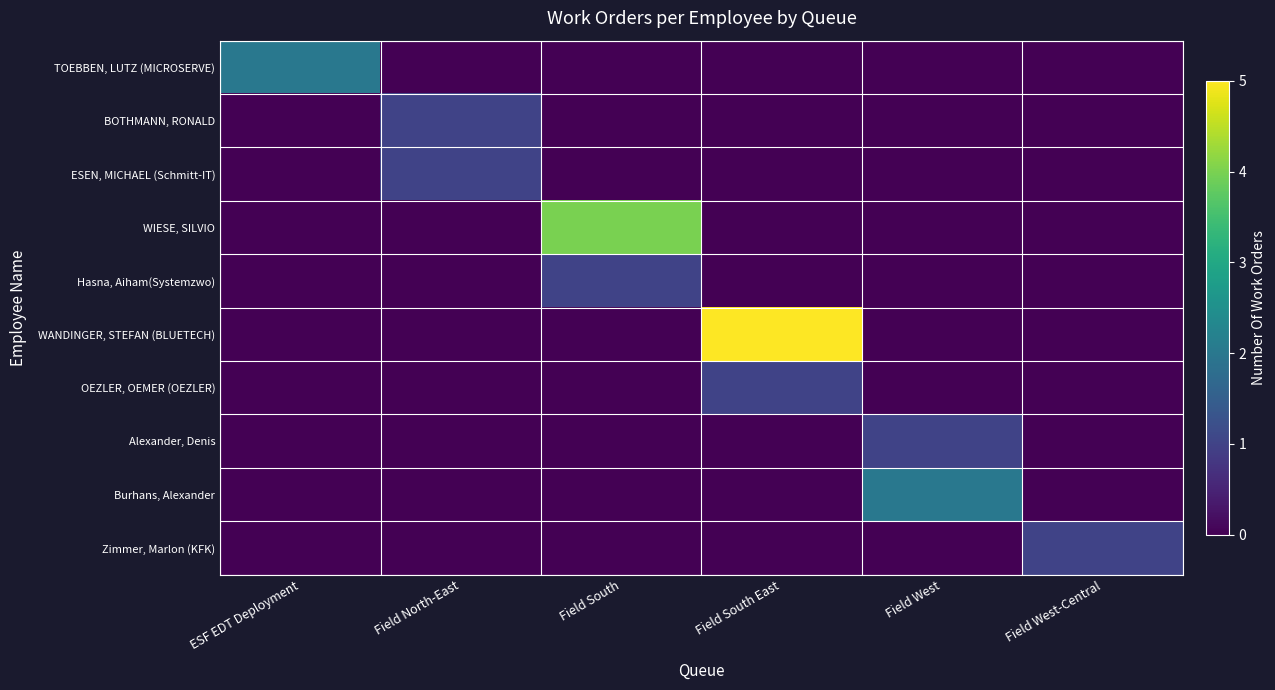

Reading left to right, what are all the values shown in this chart?

TOEBBEN, LUTZ (MICROSERVE): ESF EDT Deployment=2	Field North-East=0	Field South=0	Field South East=0	Field West=0	Field West-Central=0
BOTHMANN, RONALD: ESF EDT Deployment=0	Field North-East=1	Field South=0	Field South East=0	Field West=0	Field West-Central=0
ESEN, MICHAEL (Schmitt-IT): ESF EDT Deployment=0	Field North-East=1	Field South=0	Field South East=0	Field West=0	Field West-Central=0
WIESE, SILVIO: ESF EDT Deployment=0	Field North-East=0	Field South=4	Field South East=0	Field West=0	Field West-Central=0
Hasna, Aiham(Systemzwo): ESF EDT Deployment=0	Field North-East=0	Field South=1	Field South East=0	Field West=0	Field West-Central=0
WANDINGER, STEFAN (BLUETECH): ESF EDT Deployment=0	Field North-East=0	Field South=0	Field South East=5	Field West=0	Field West-Central=0
OEZLER, OEMER (OEZLER): ESF EDT Deployment=0	Field North-East=0	Field South=0	Field South East=1	Field West=0	Field West-Central=0
Alexander, Denis: ESF EDT Deployment=0	Field North-East=0	Field South=0	Field South East=0	Field West=1	Field West-Central=0
Burhans, Alexander: ESF EDT Deployment=0	Field North-East=0	Field South=0	Field South East=0	Field West=2	Field West-Central=0
Zimmer, Marlon (KFK): ESF EDT Deployment=0	Field North-East=0	Field South=0	Field South East=0	Field West=0	Field West-Central=1